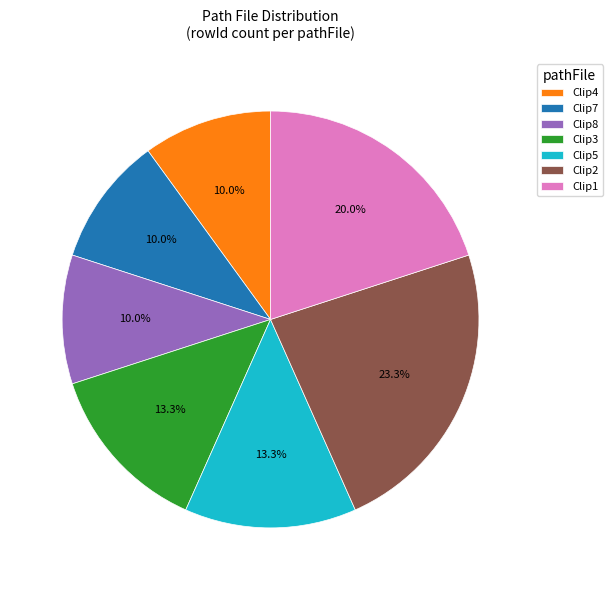

Approximately how many times larger is the value at Clip1 compared to Clip7?

2.0